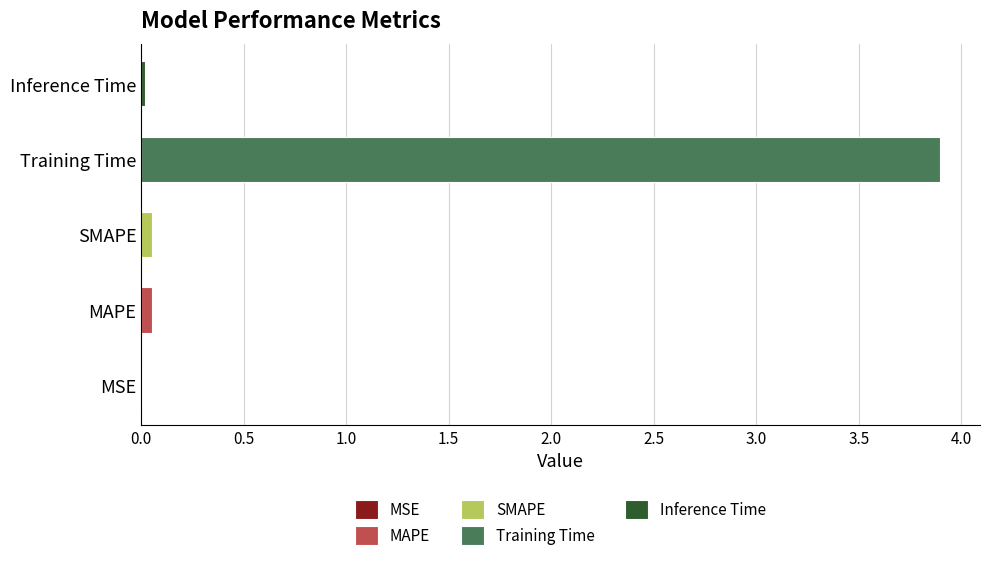

True or false: the data shows 0.0 at Inference Time.

True